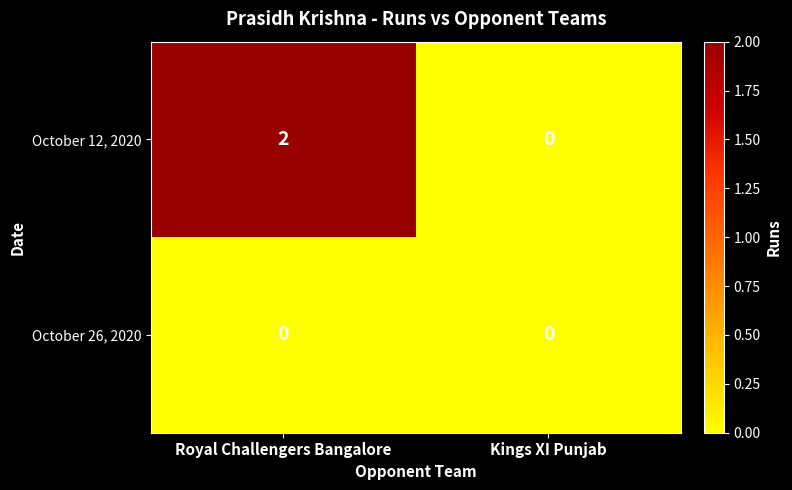

Is the value of October 26, 2020 at Kings XI Punjab greater than the value of October 12, 2020 at Royal Challengers Bangalore?

No